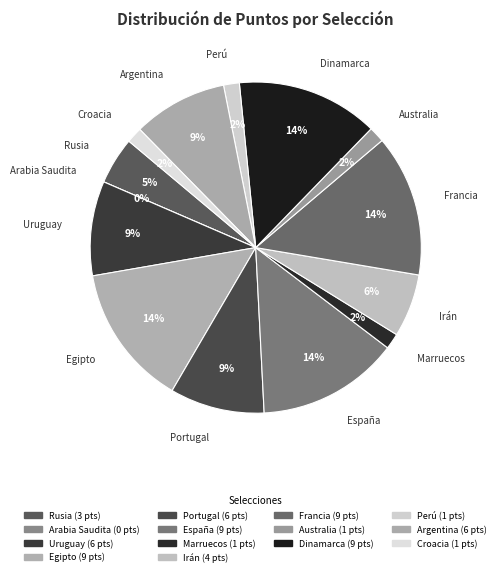

Which slice is the largest?

Egipto